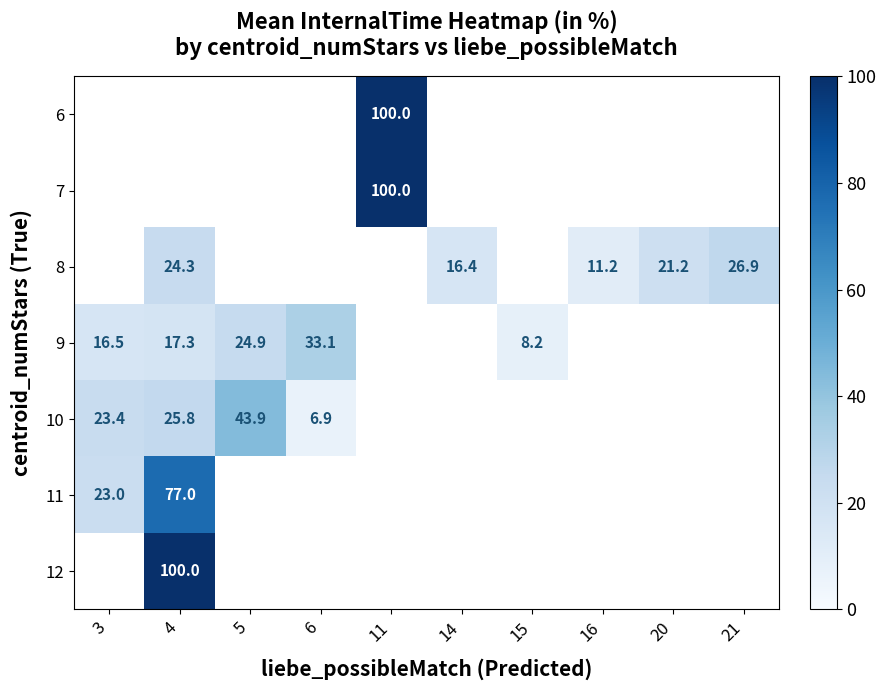

What is the greatest value displayed?

100.0